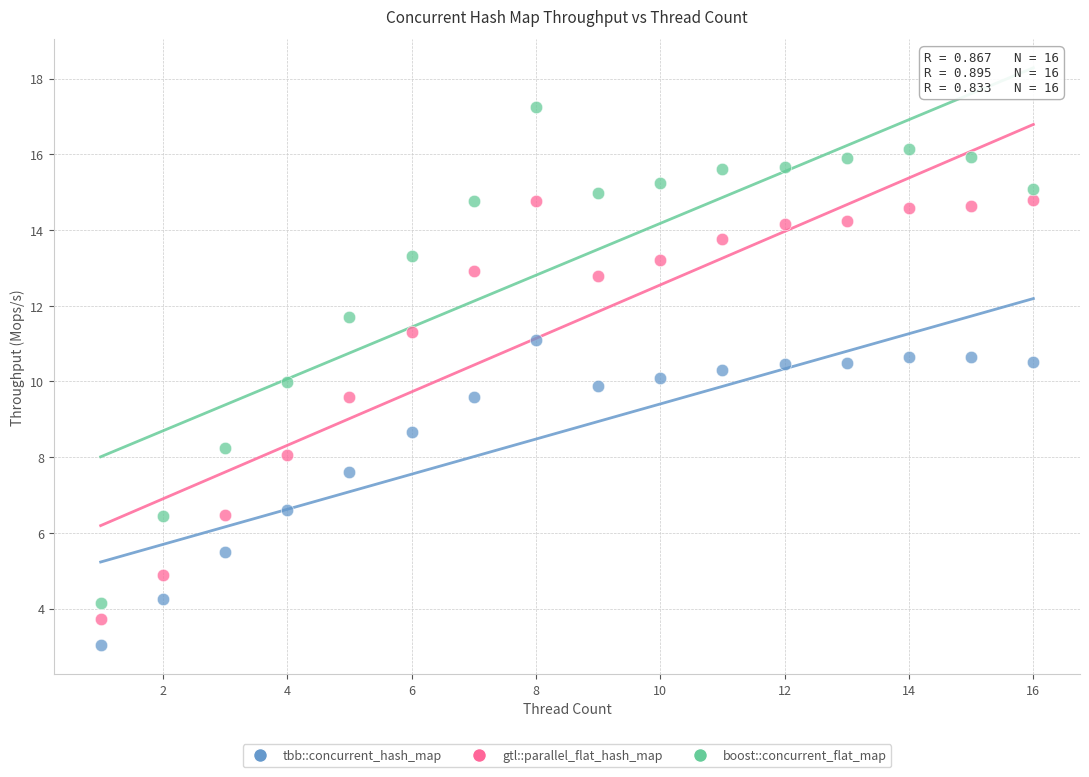

Which series contains the highest Y value?

boost::concurrent_flat_map